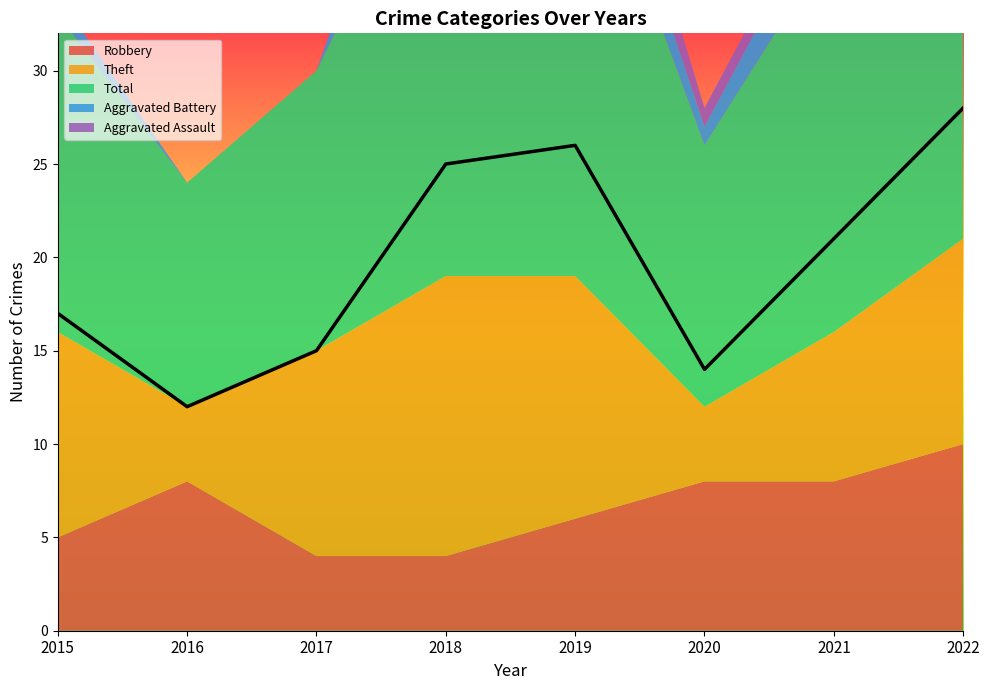

Is it true that Robbery equals 10 at 2022?

True